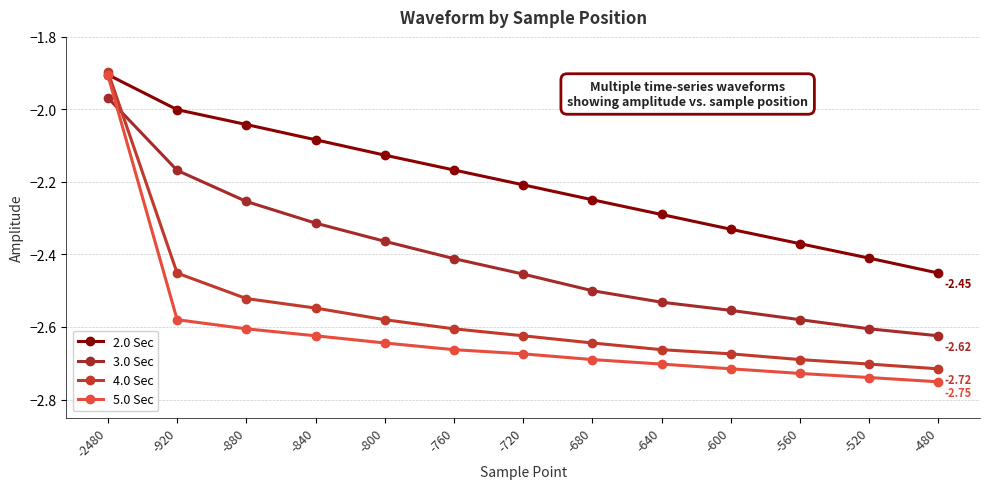

True or false: 5.0 Sec has more than 2 interior local peaks.

False